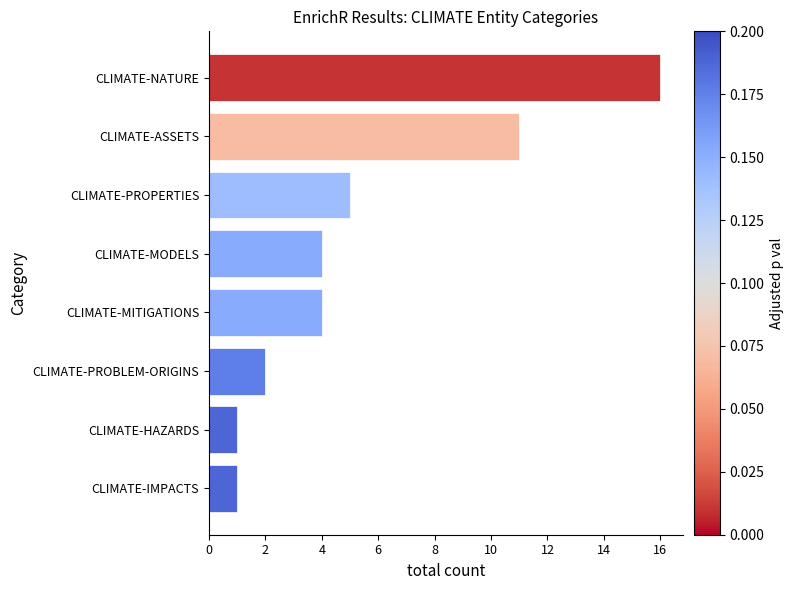

The value at CLIMATE-PROPERTIES is 5. True or false?

True